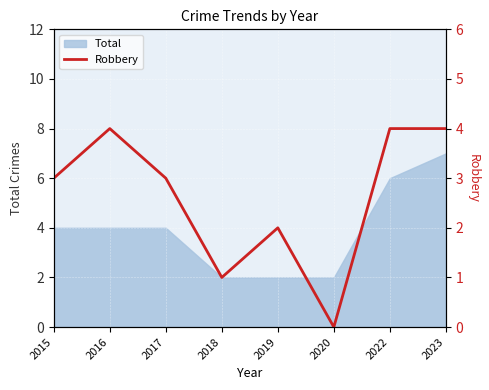

How many interior local valleys (lower than both neighbors) does the data have?

2